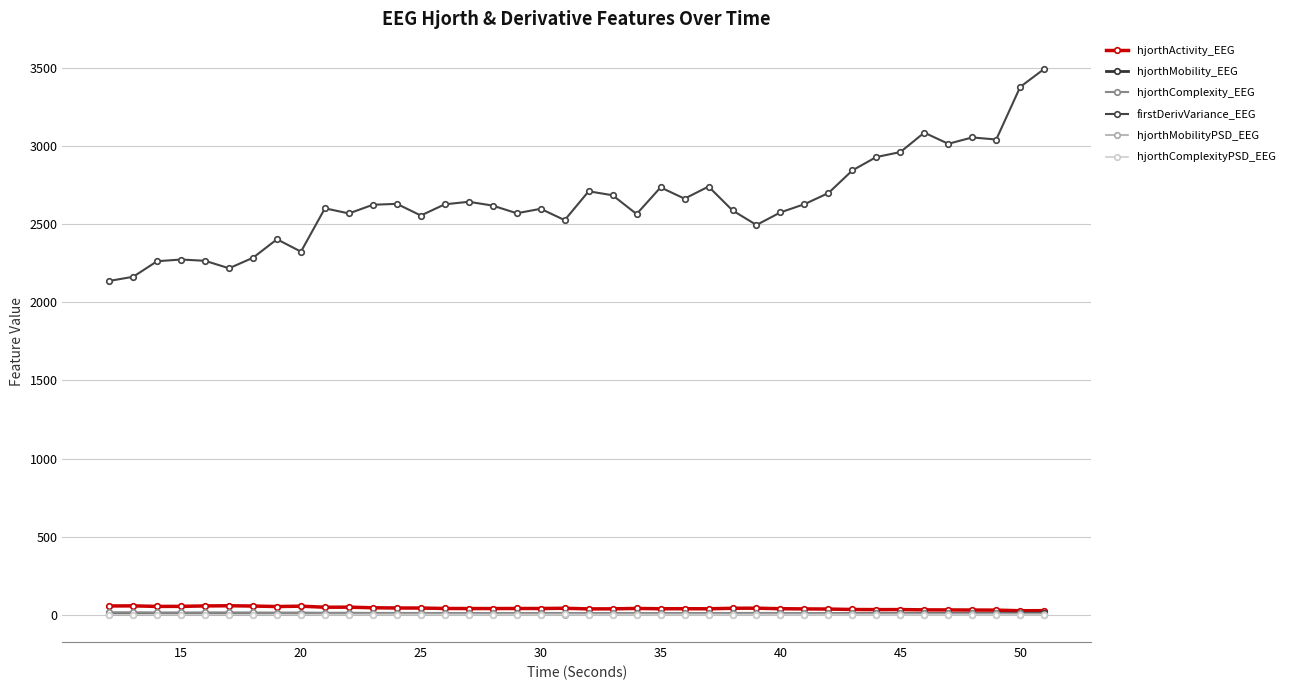

What is the greatest value displayed?

3491.0